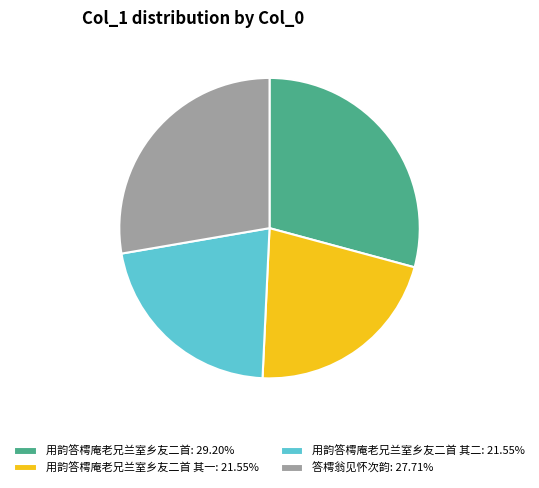

Is there a majority slice in this chart?

No